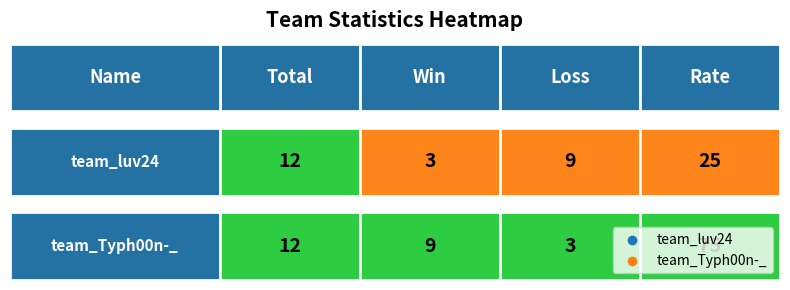

Where does the team_luv24 series first go above 12?

Rate